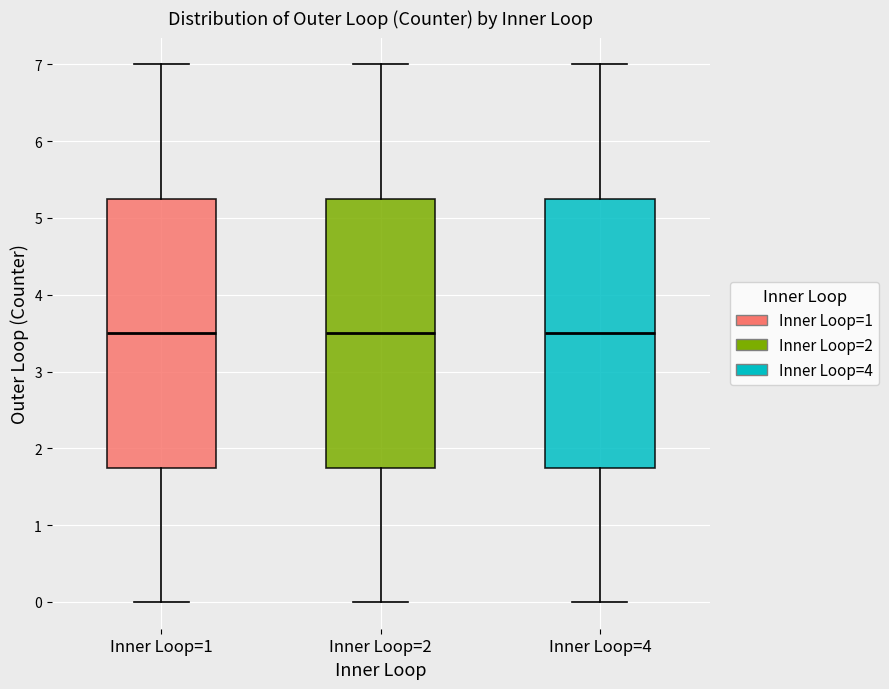

Reading left to right, read every box against the y-axis: the position of its median line, the range the box covers, and the ends of its whiskers. The values are not printed on the chart, so give them approximately, as read against the axis.

Inner Loop=1: median 3.5, box 1.8 to 5.3, whiskers 0.0 to 7.0
Inner Loop=2: median 3.5, box 1.8 to 5.3, whiskers 0.0 to 7.0
Inner Loop=4: median 3.5, box 1.8 to 5.3, whiskers 0.0 to 7.0